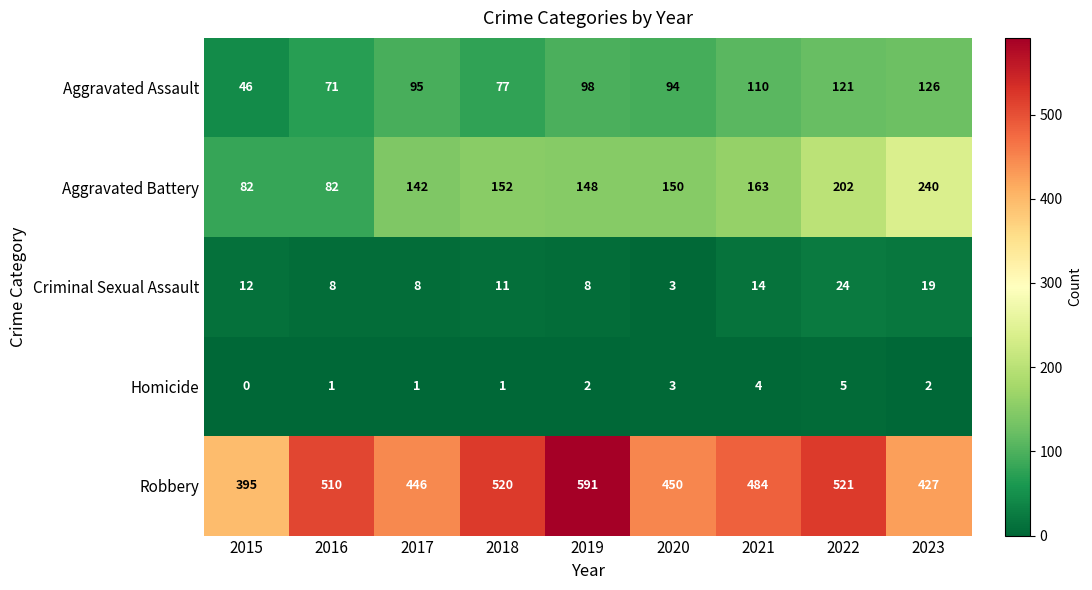

What value does the Homicide series have at 2020?

3